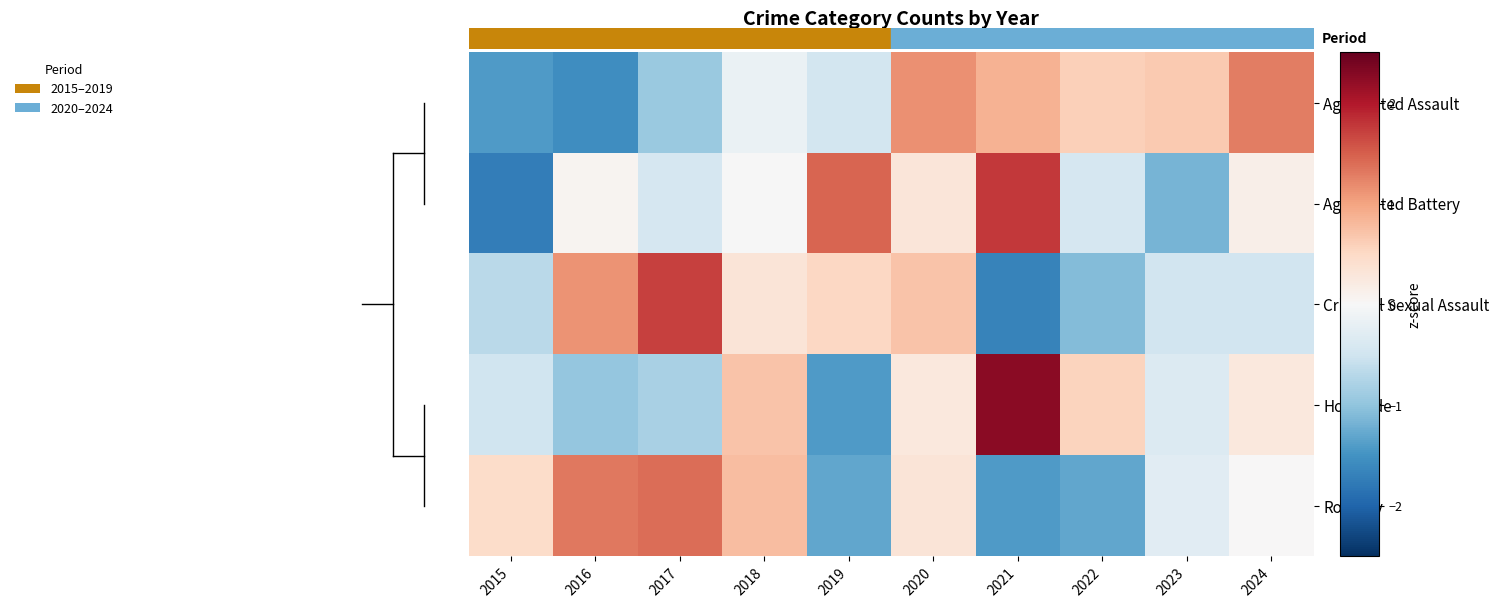

Which series changed the most between 2020 and 2021?

Criminal Sexual Assault